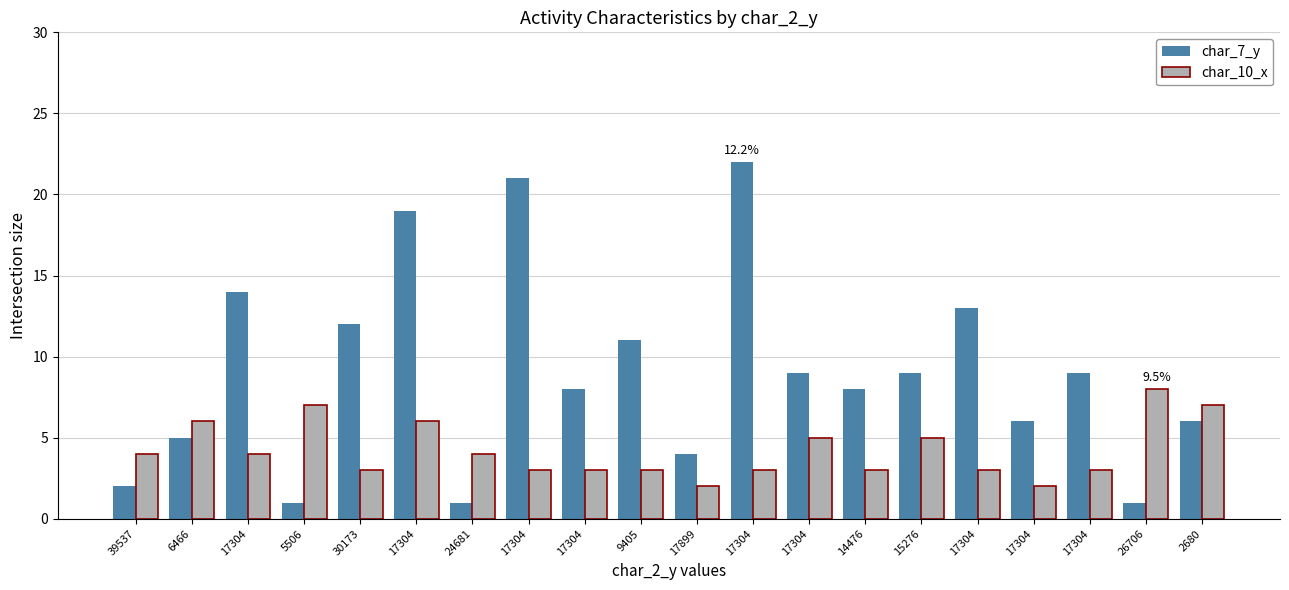

How many values in the char_7_y series are below 9?

10